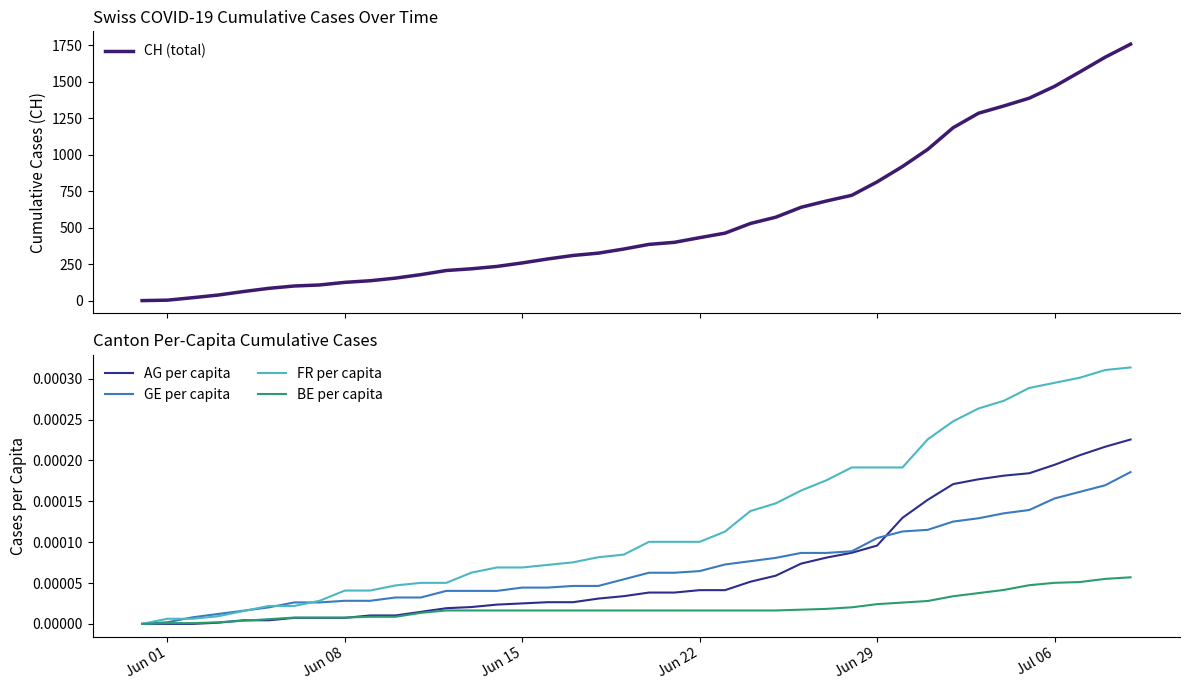

What is the highest value of the CH (total) series?

1756